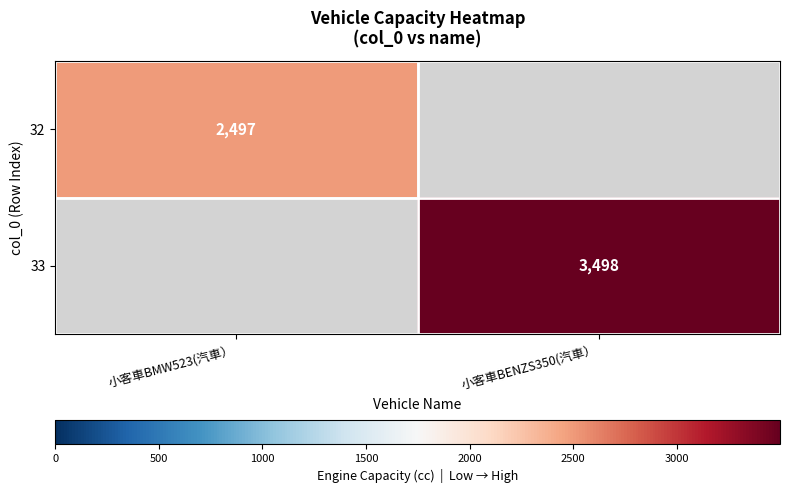

Is it true that 33 equals 3498 at 小客車BENZS350(汽車）?

True